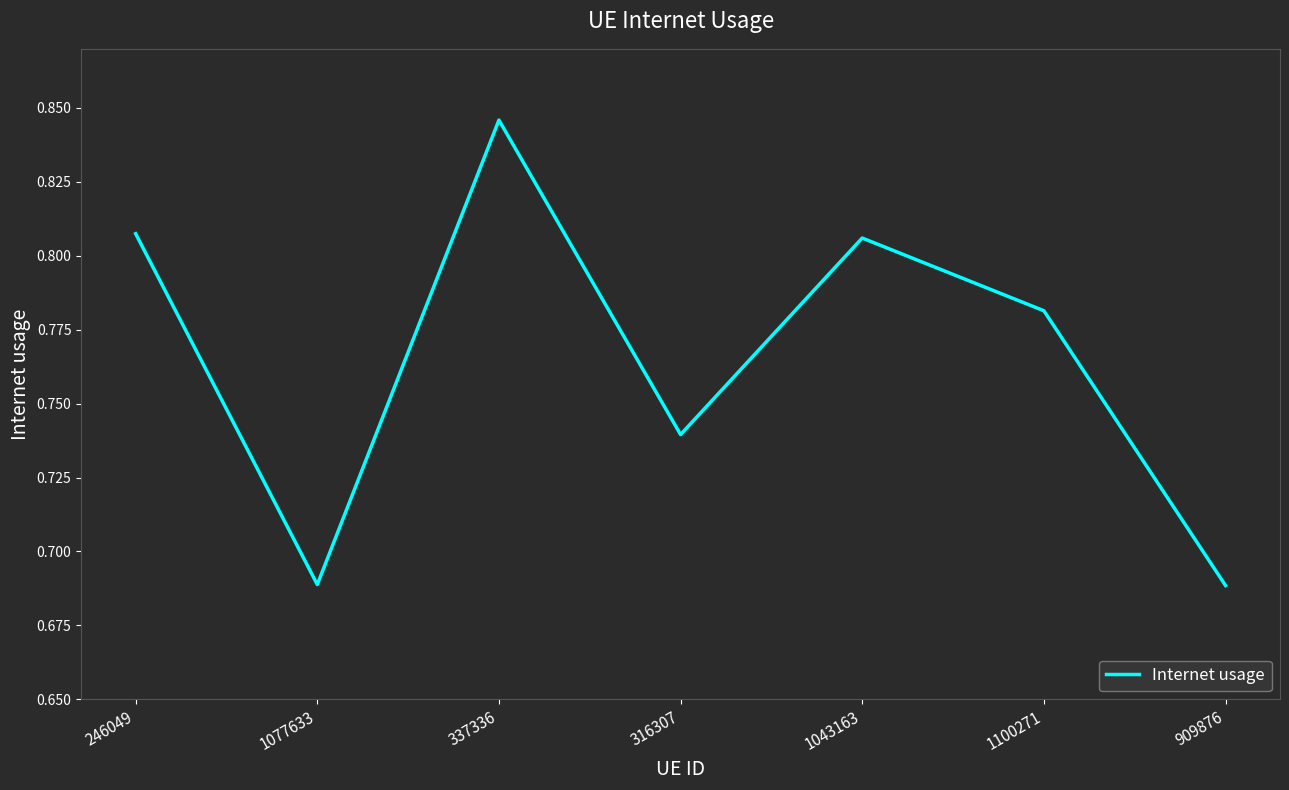

Count the values in the range 0 to 1.

7